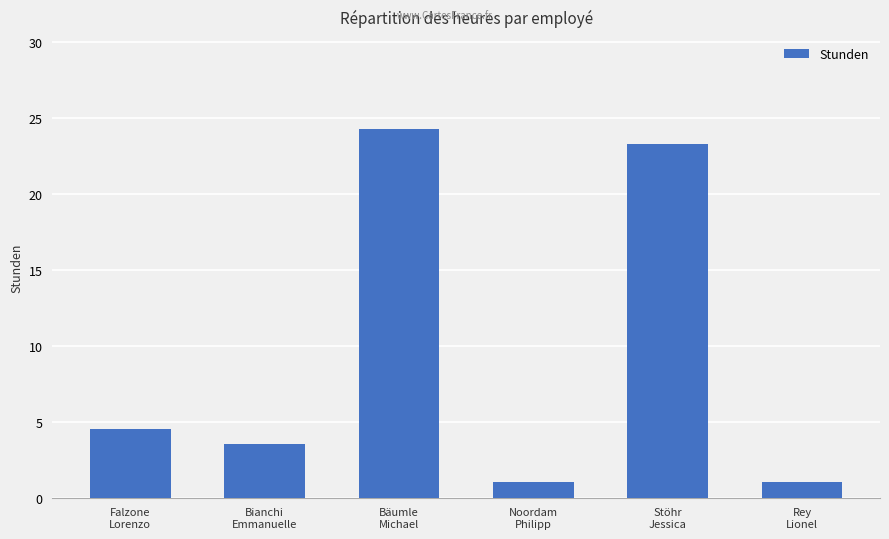

How many data points are less than 4?

3